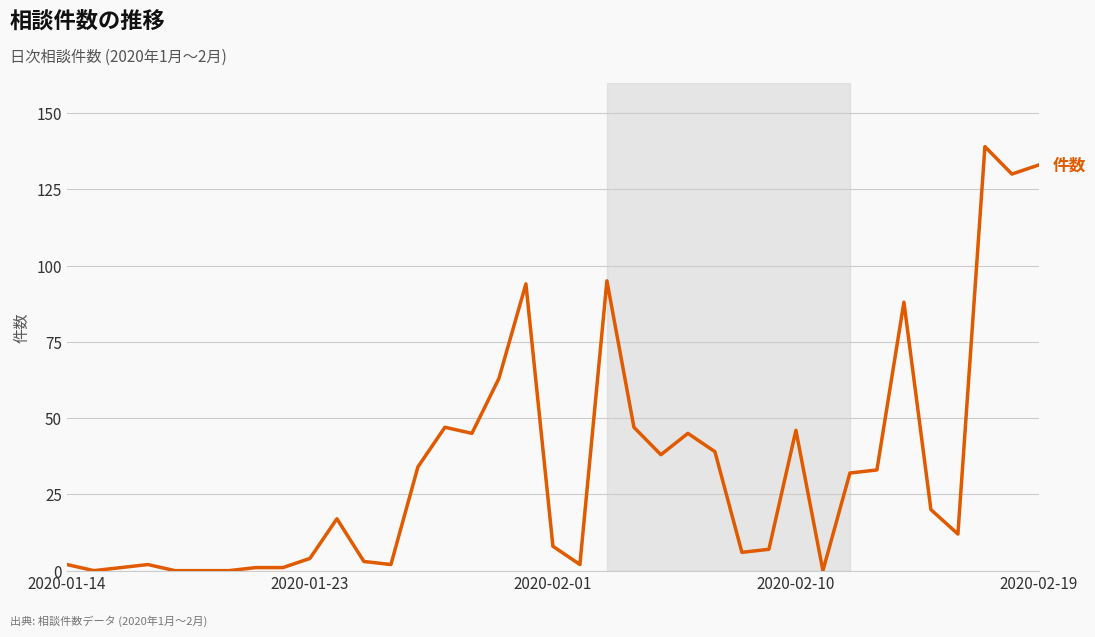

What is the maximum value shown in the chart?

139